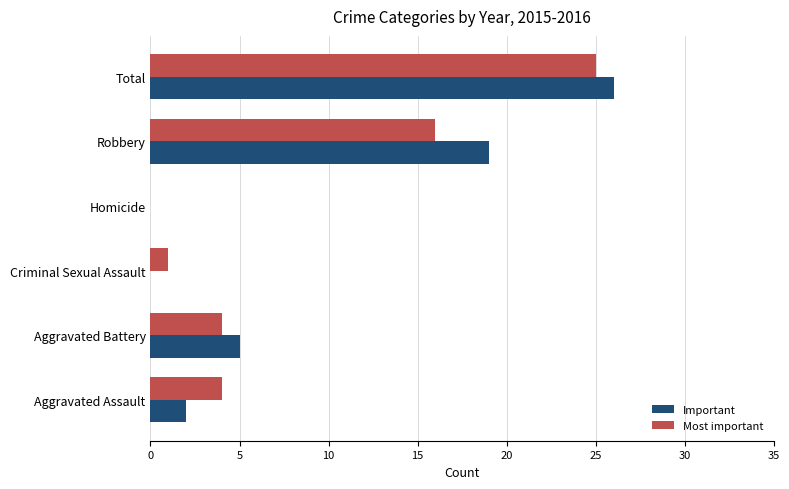

Which series changed the most between Aggravated Battery and Criminal Sexual Assault?

Important